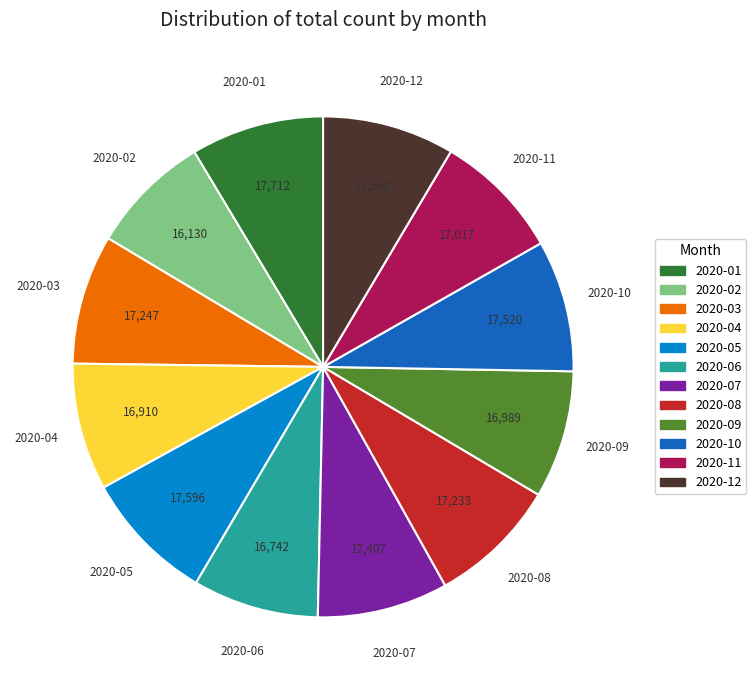

How many segments does this pie chart have?

12